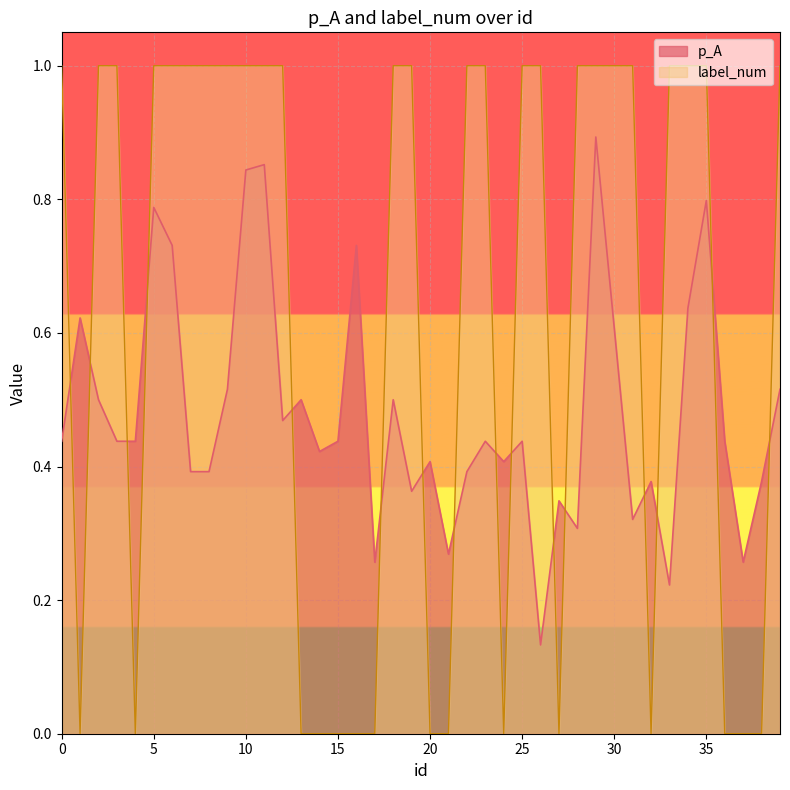

Reading right to left, transcribe all the data shown in this chart.

p_A: 0.5	0.4	0.3	0.4	0.8	0.6	0.2	0.4	0.3	0.6	0.9	0.3	0.3	0.1	0.4	0.4	0.4	0.4	0.3	0.4	0.4	0.5	0.3	0.7	0.4	0.4	0.5	0.5	0.9	0.8	0.5	0.4	0.4	0.7	0.8	0.4	0.4	0.5	0.6	0.4
label_num: 1.0	0.0	0.0	0.0	1.0	1.0	1.0	0.0	1.0	1.0	1.0	1.0	0.0	1.0	1.0	0.0	1.0	1.0	0.0	0.0	1.0	1.0	0.0	0.0	0.0	0.0	0.0	1.0	1.0	1.0	1.0	1.0	1.0	1.0	1.0	0.0	1.0	1.0	0.0	1.0